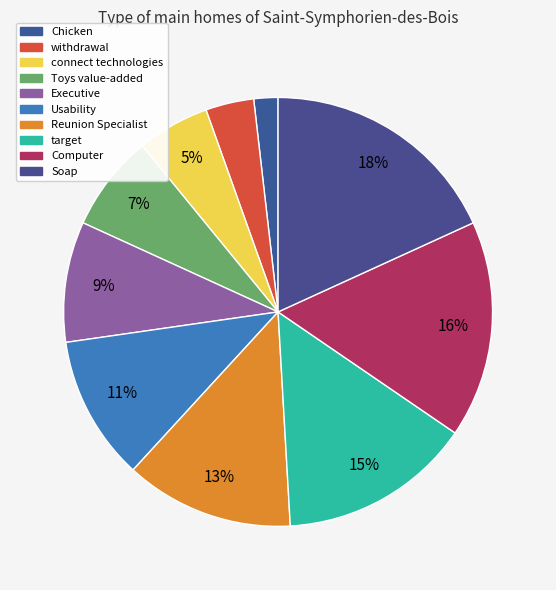

Count the number of slices in the pie.

10